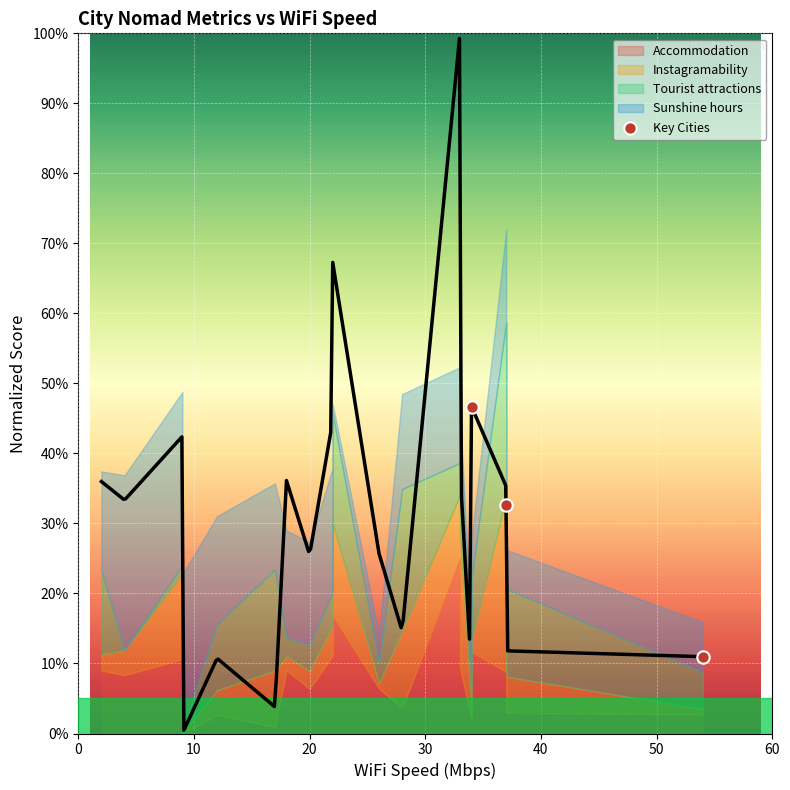

What is the range of X values (max minus min)?

20.0